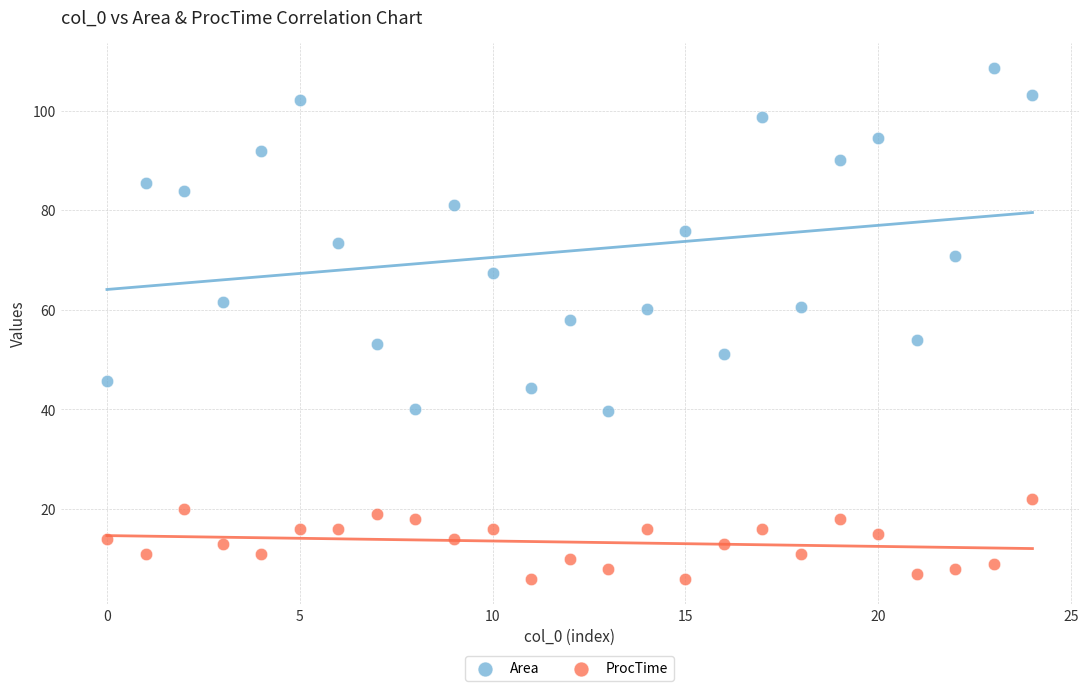

Which series reaches the maximum Y coordinate?

Area